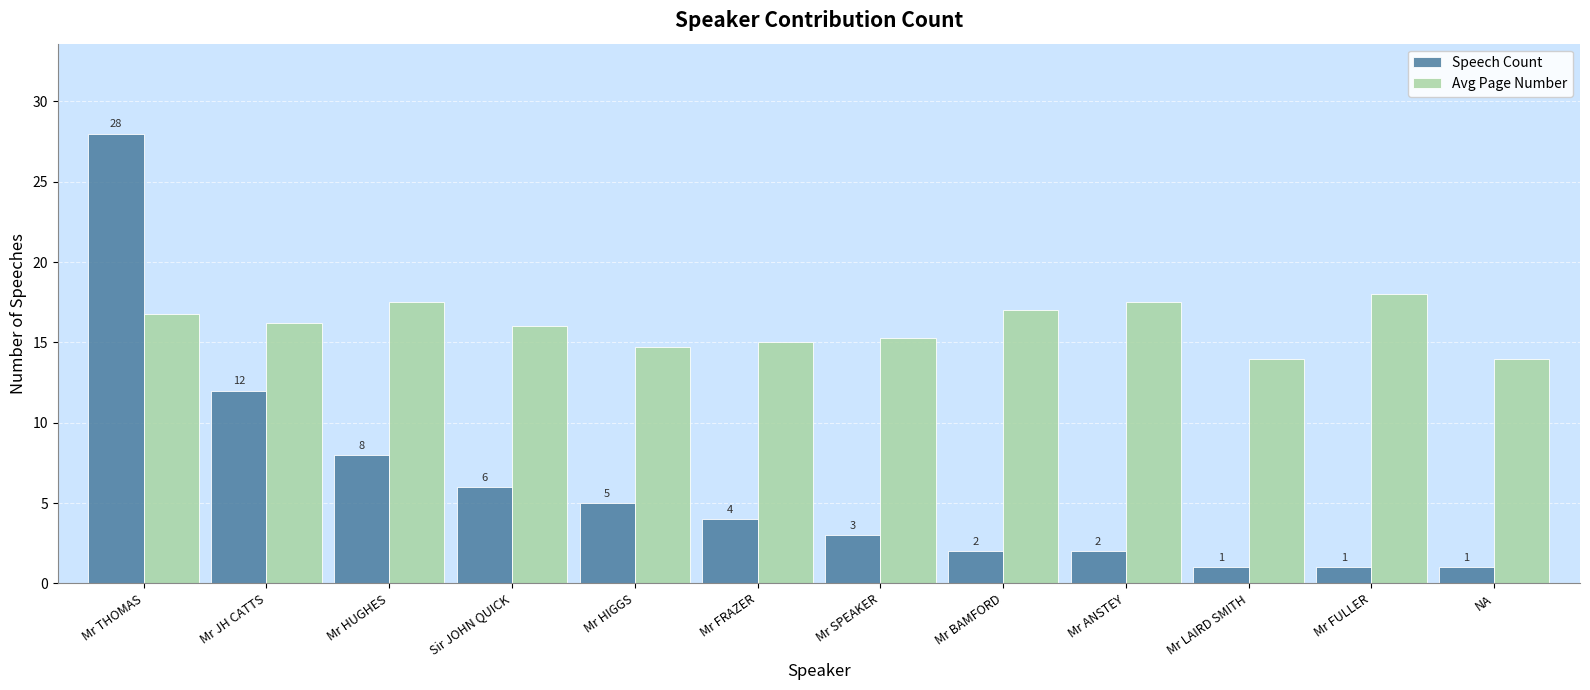

Rank the series by their average value, from lowest to highest.

Speech Count, Avg Page Number